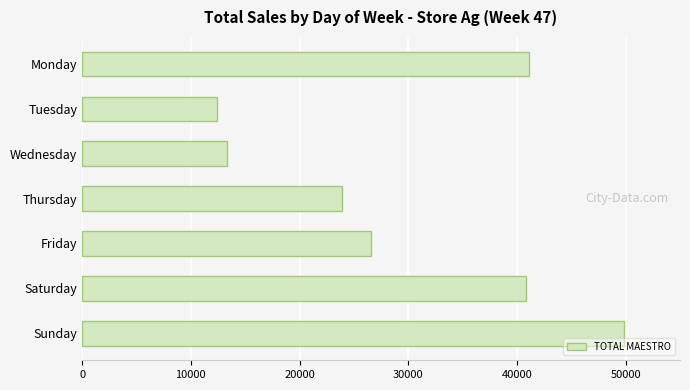

True or false: the data shows 7756.8 at Tuesday.

False